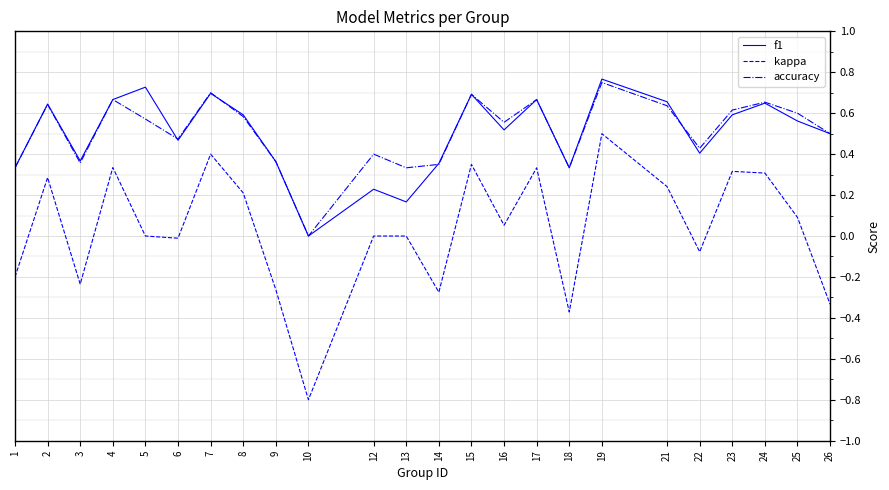

At which category does kappa reach its first local peak?

2